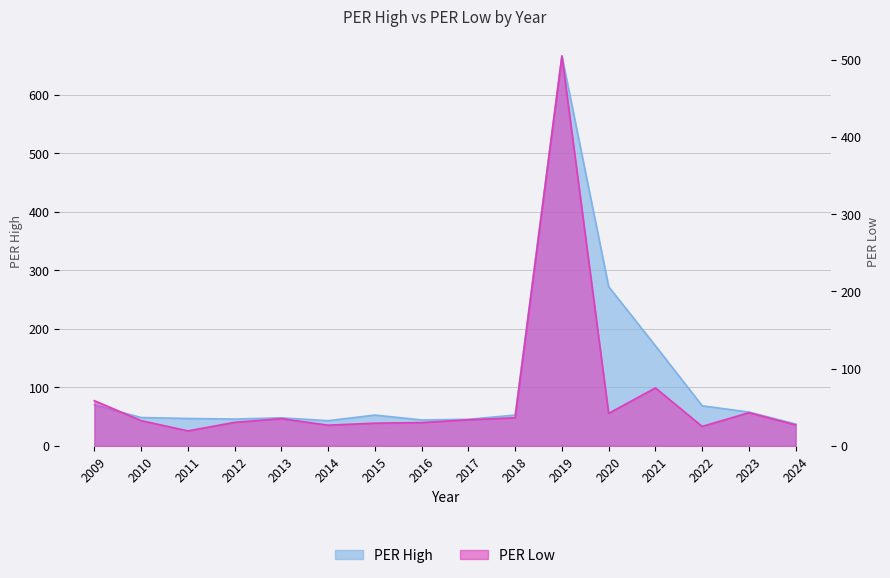

At which category does PER Low reach its first local valley?

2011